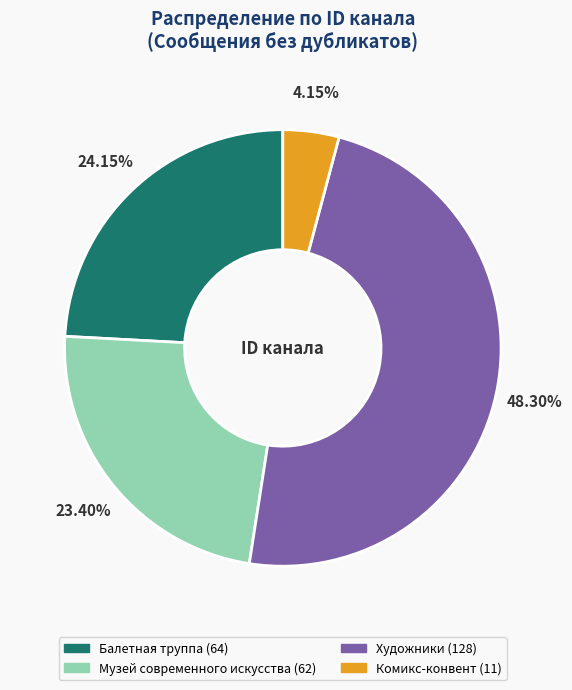

What is the ratio of the value at Художники to the value at Балетная труппа?

2.0